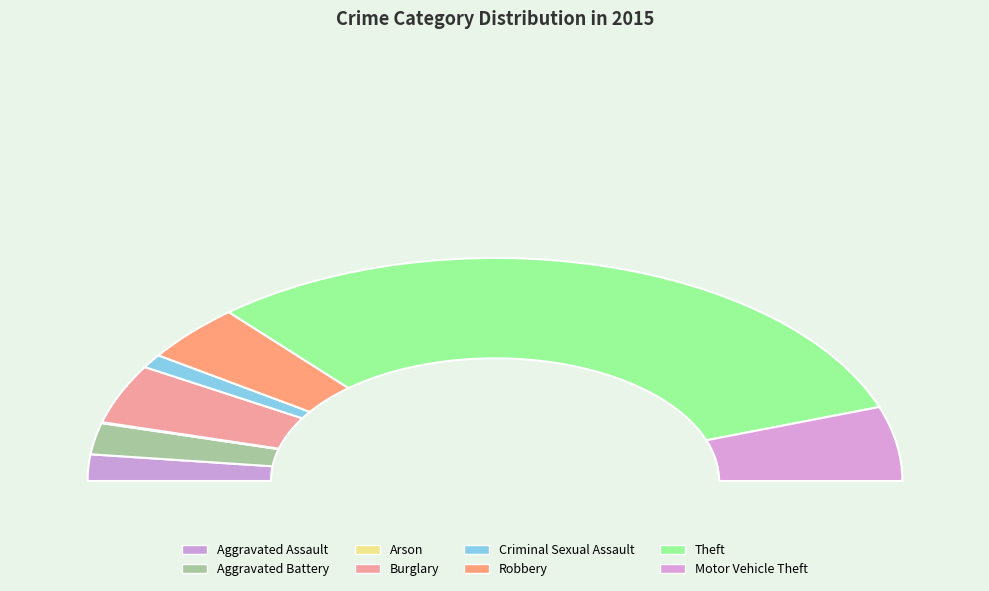

What is the ratio of the value at Robbery to the value at Aggravated Assault?

2.2